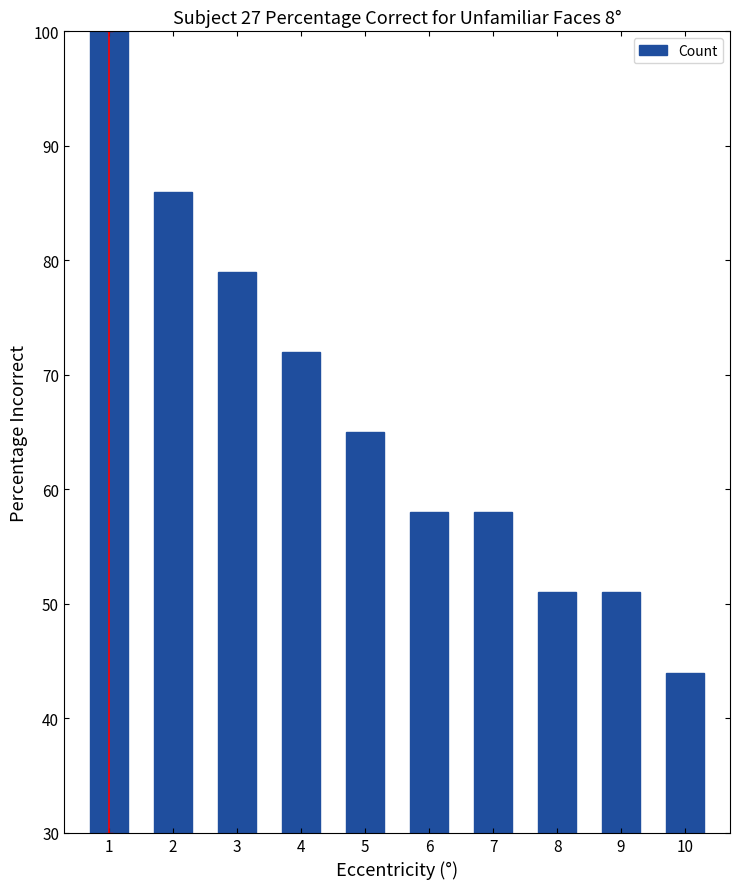

Reading left to right, list all the values displayed in this chart.

100	86	79	72	65	58	58	51	51	44